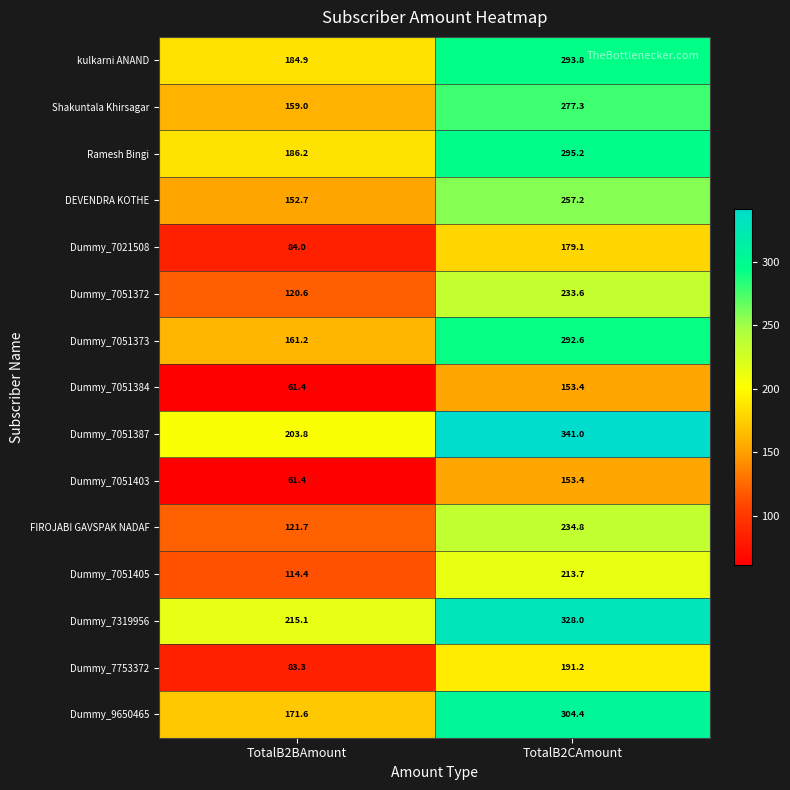

Is it true that Dummy_7753372 equals 262.8 at TotalB2CAmount?

False